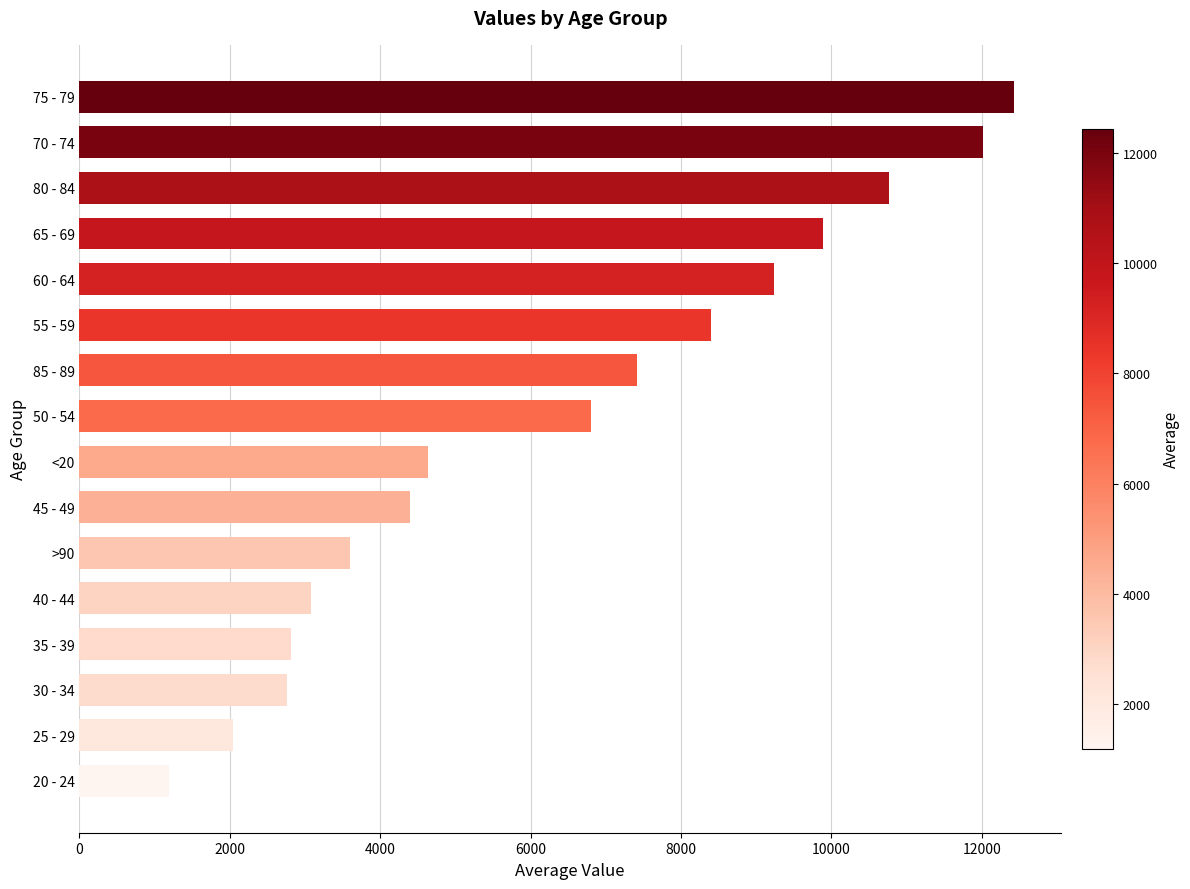

Read the value at 85 - 89, to the nearest 10.

7420